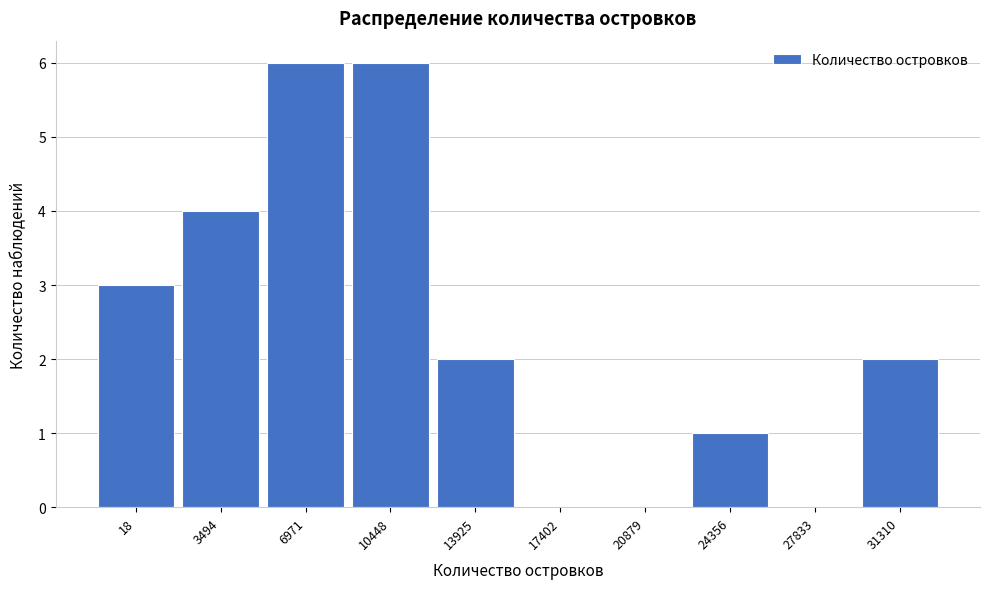

Reading left to right, list all the values displayed in this chart.

18=3	3494=4	6971=6	10448=6	13925=2	17402=0	20879=0	24356=1	27833=0	31310=2